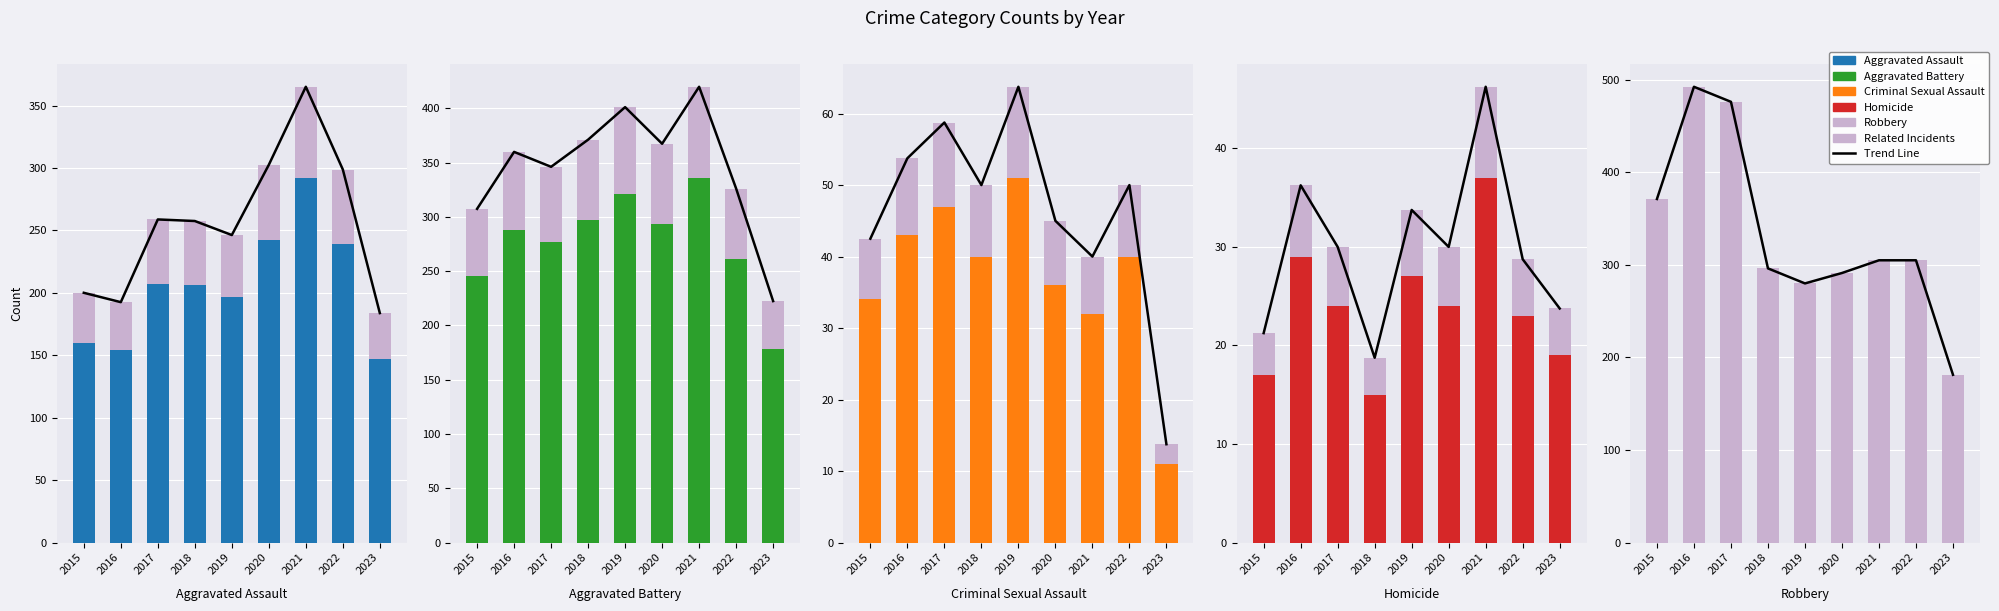

What is the maximum value shown in the chart?

492.5